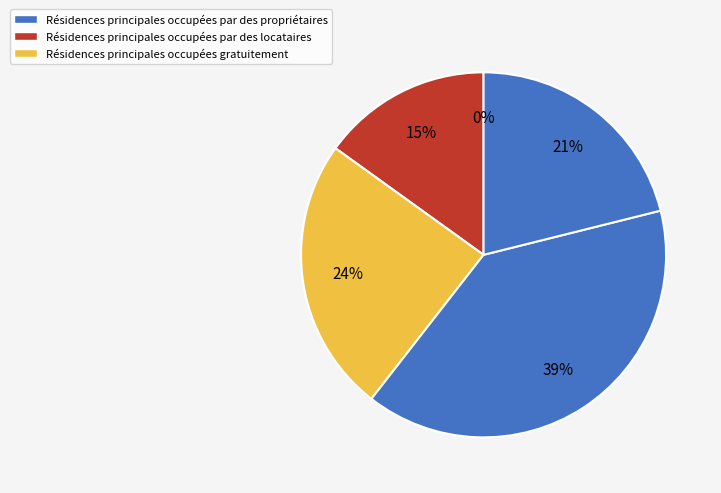

How many slices are in this pie chart?

5